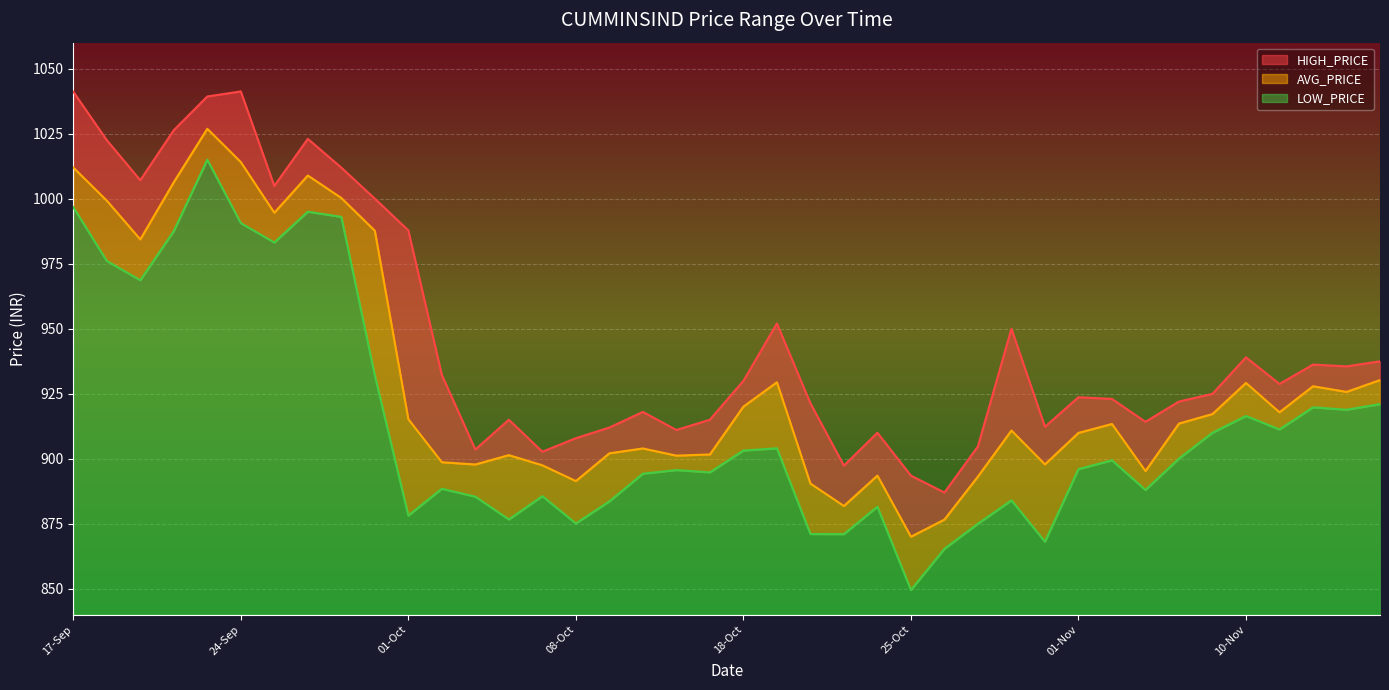

What is the highest value of the LOW_PRICE series?

175.0